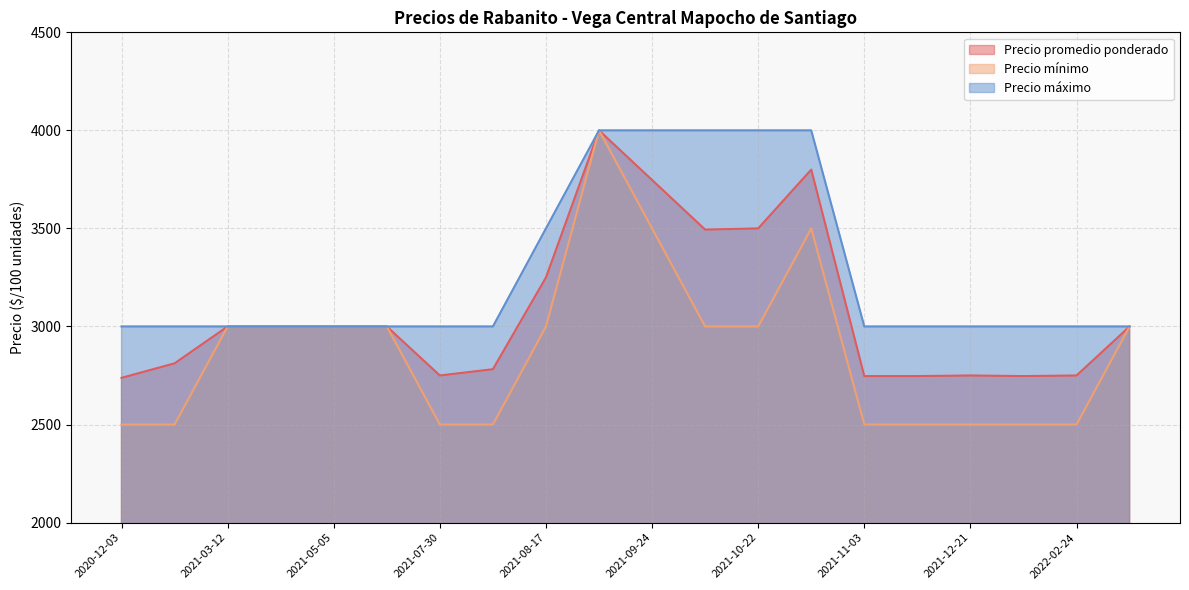

True or false: Precio mínimo and Precio promedio ponderado intersect in this chart.

False